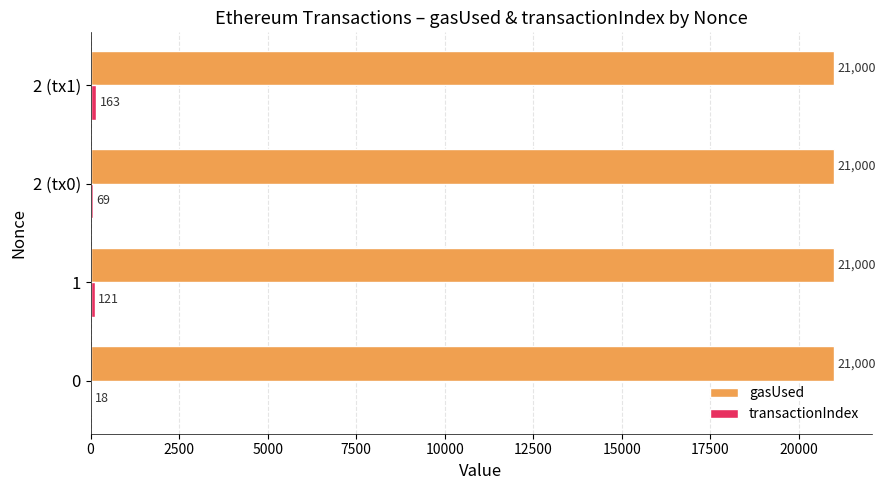

At which category is the sum across all series the highest?

2 (tx1)